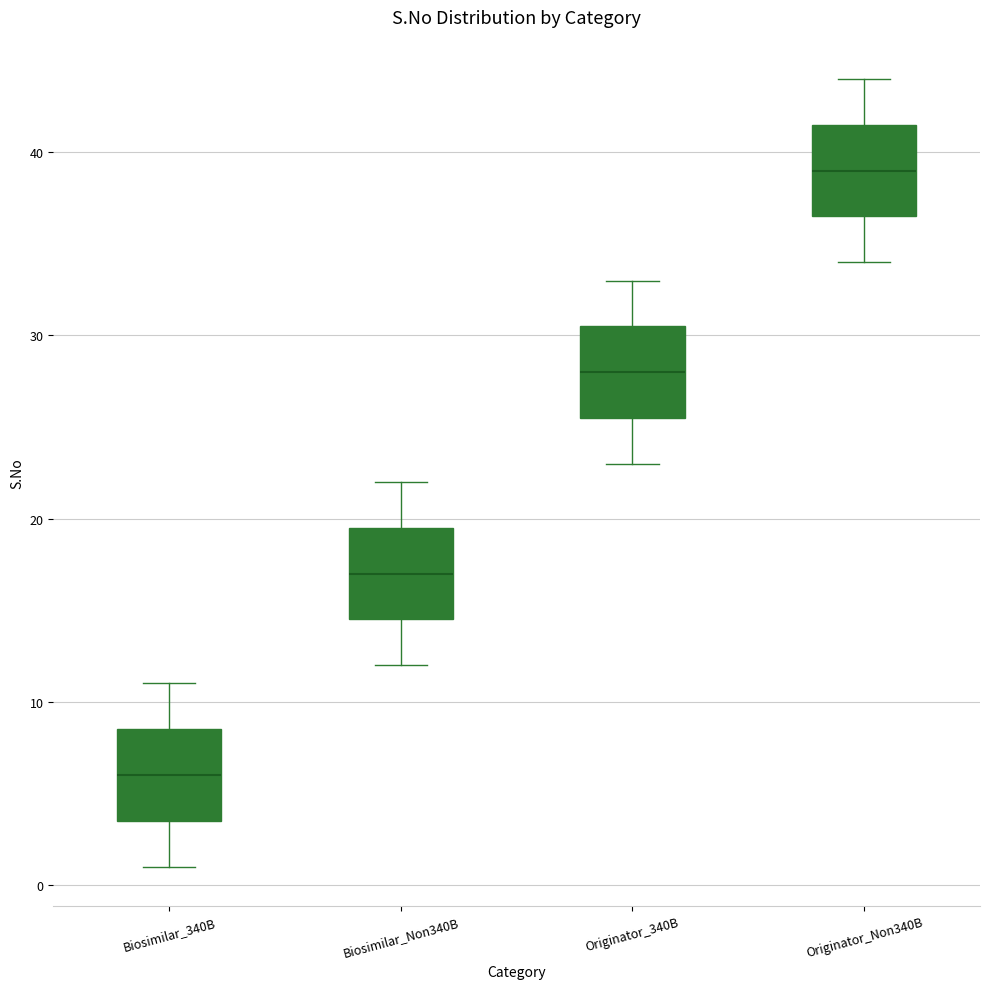

Which box's median line is the highest?

Originator_Non340B